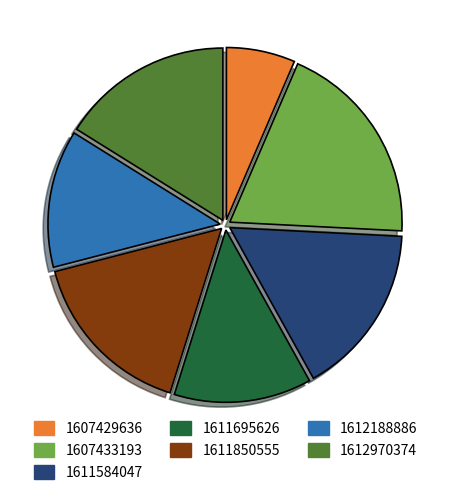

Does any single category account for the majority?

No